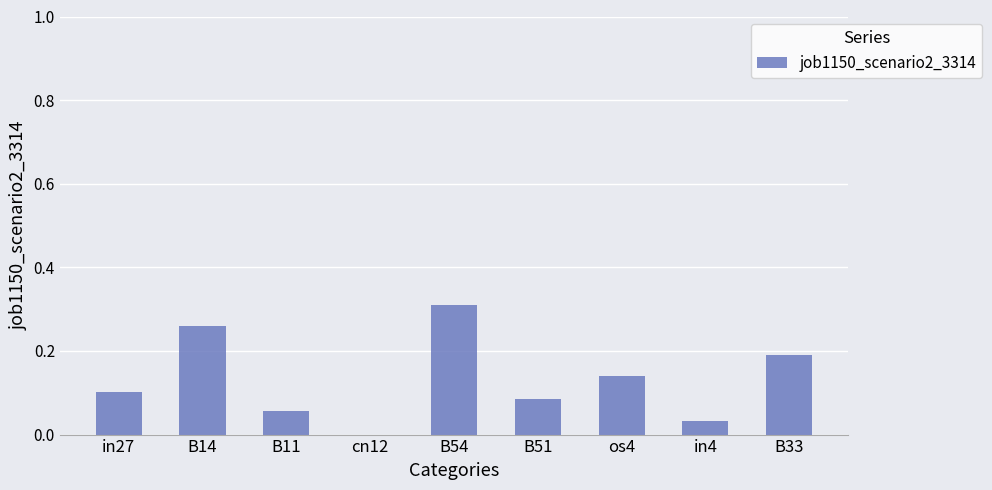

At which category does the chart reach its peak across all series?

B54